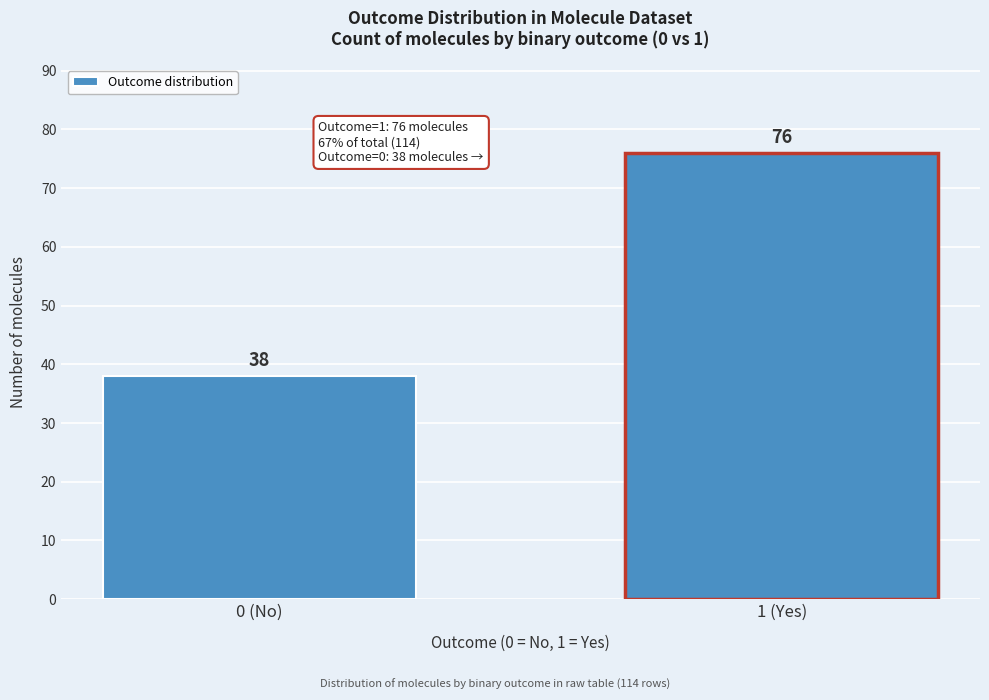

Reading right to left, extract all data points from this chart.

1 (Yes)=76	0 (No)=38